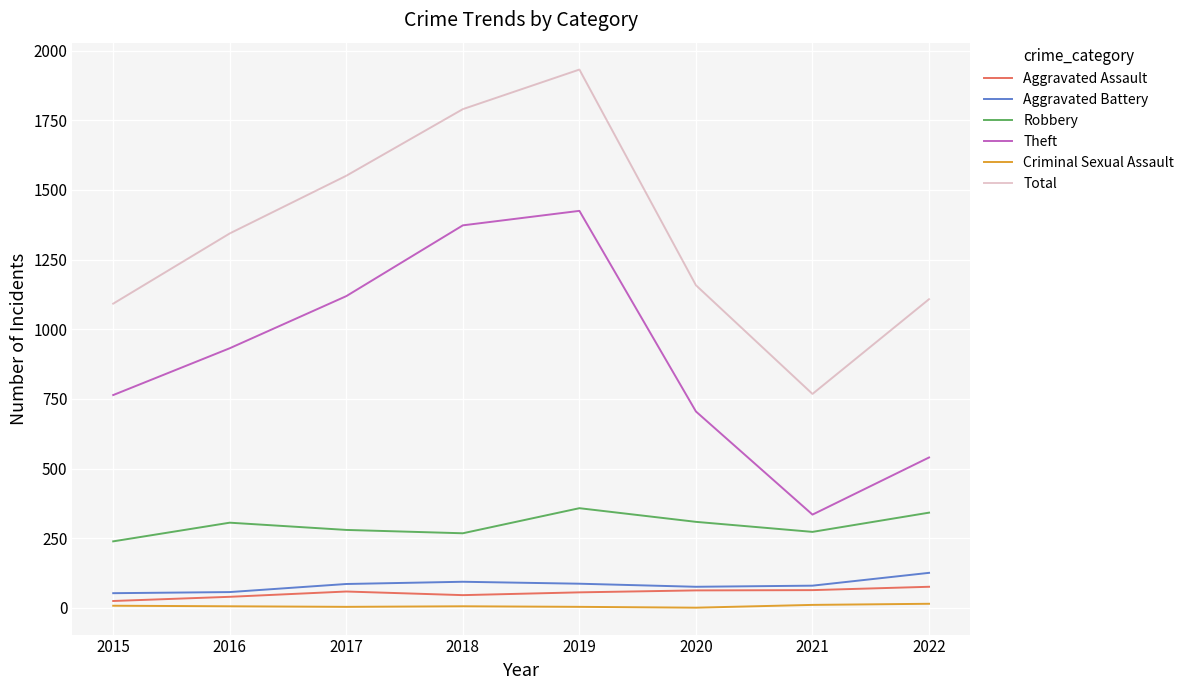

At which category is the sum across all series the highest?

2019